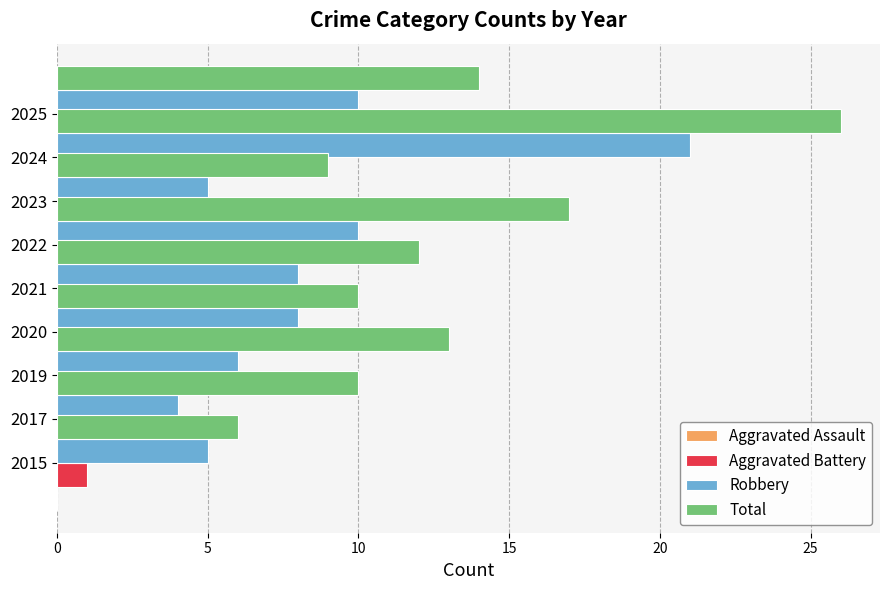

Is the value of Aggravated Assault at 20 greater than the value of Robbery at 5?

No